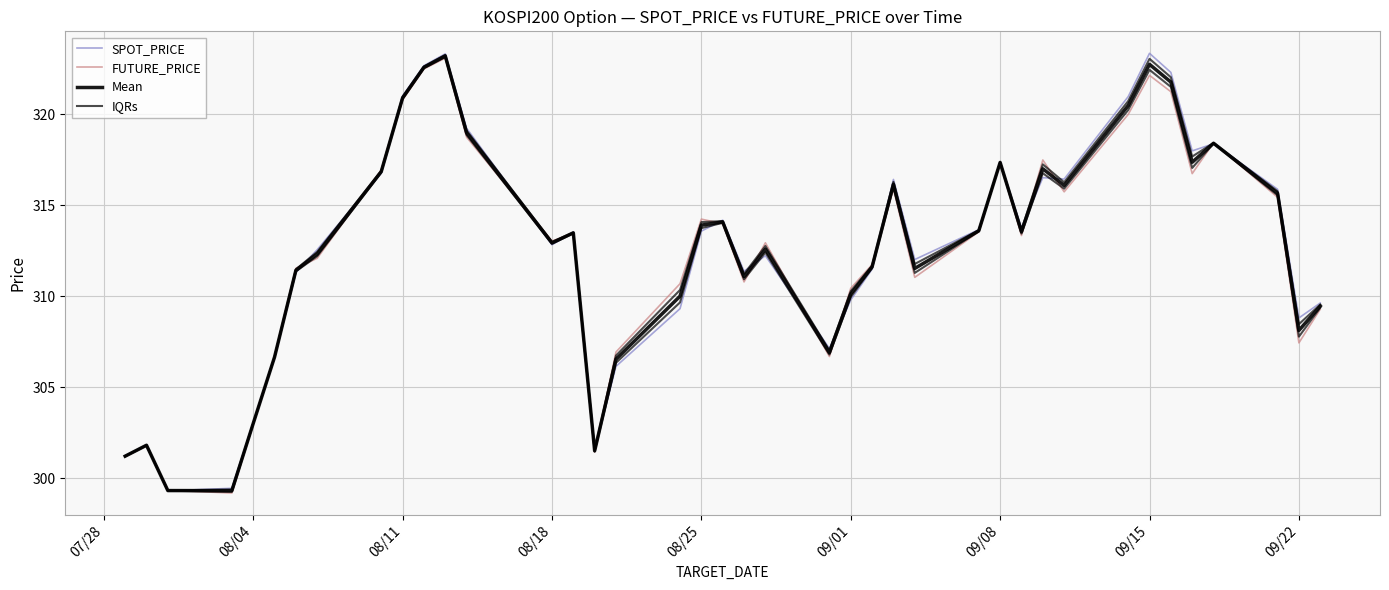

Does the chart display data point markers on the line(s)?

No